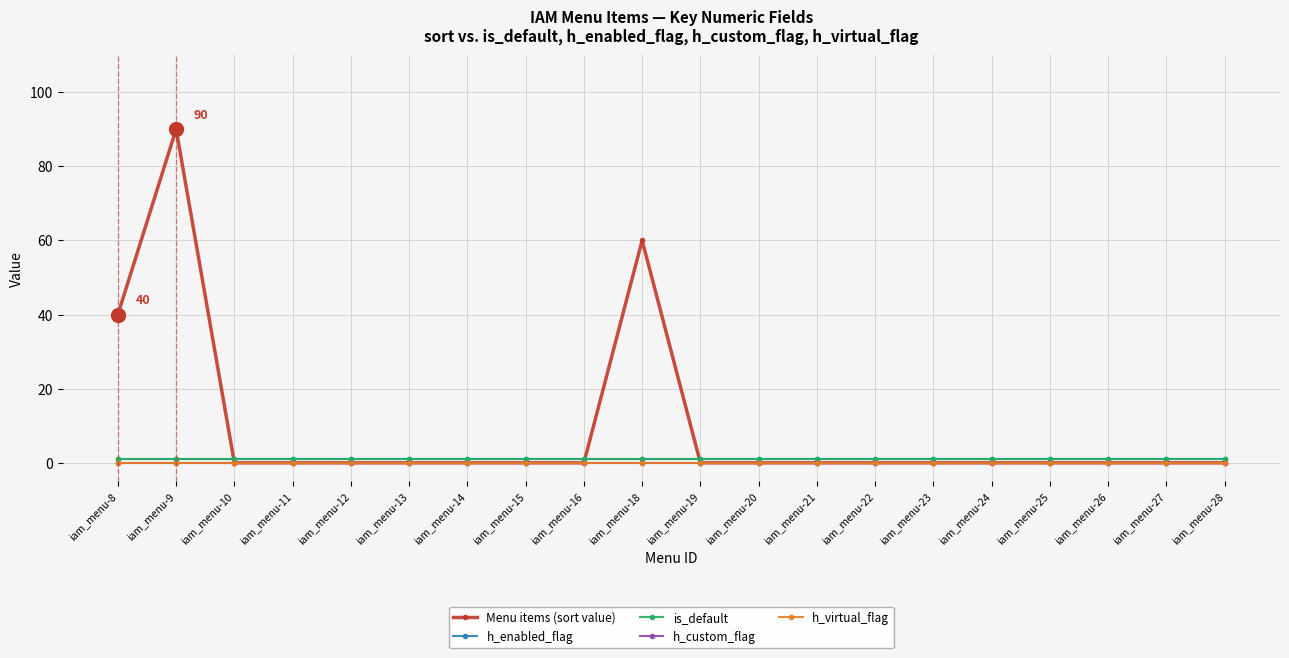

Is this an area chart (filled region under the line)?

No